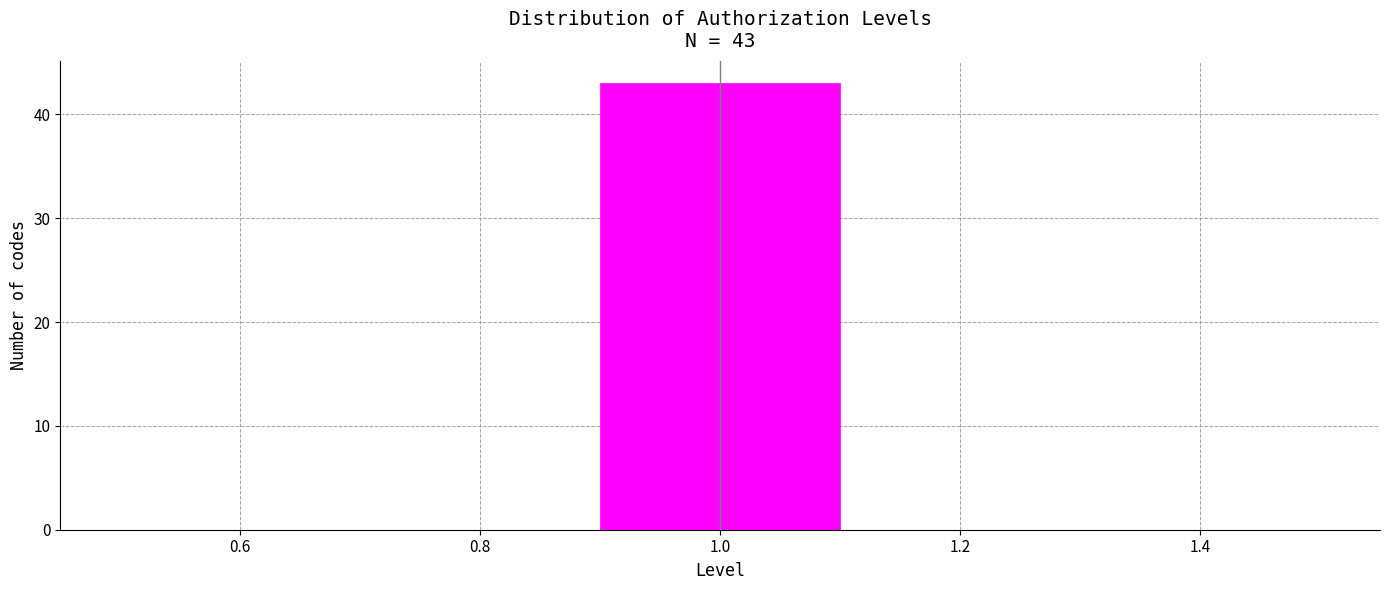

Over which range of the x-axis is the bar tallest?

0.9 to 1.1